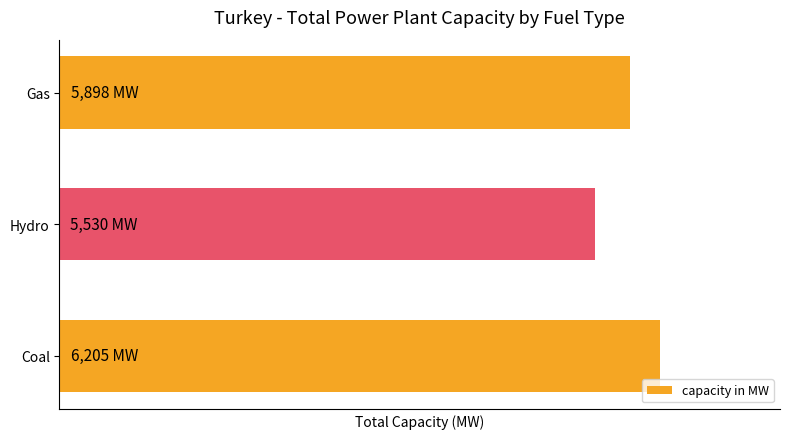

Are the bars horizontal?

Yes